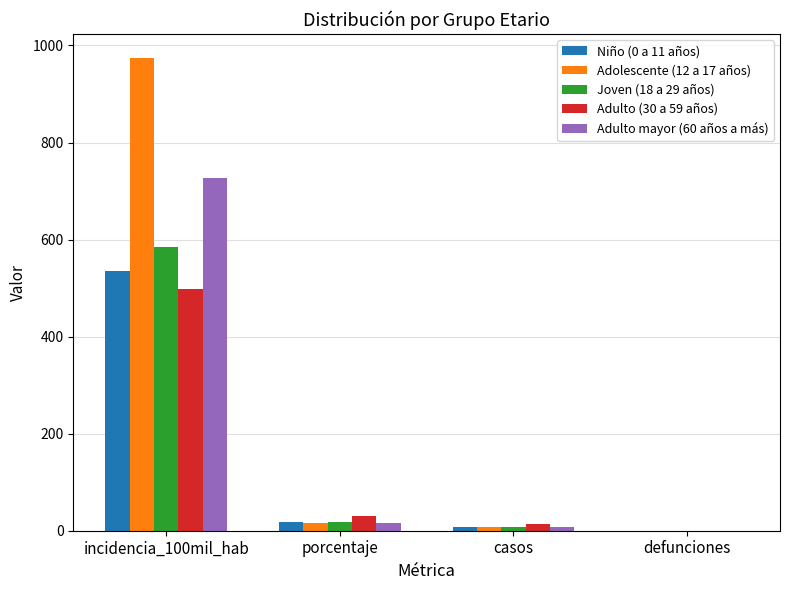

At which category is the sum across all series the highest?

incidencia_100mil_hab